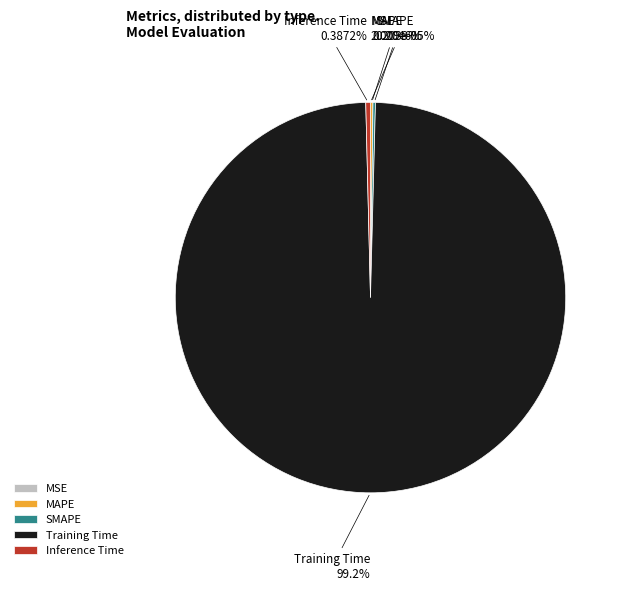

To the nearest percent, what is the difference between the largest and smallest slice percentages?

99%